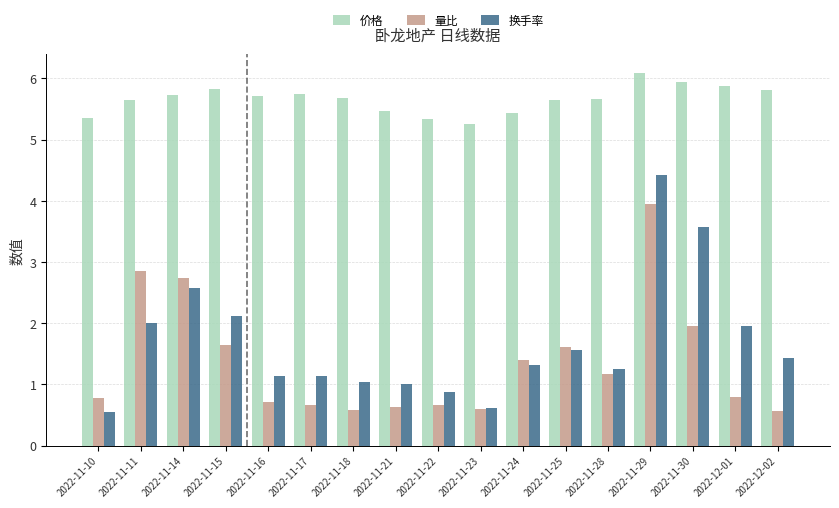

What value does the 价格 series have at 2022-11-15?

5.8